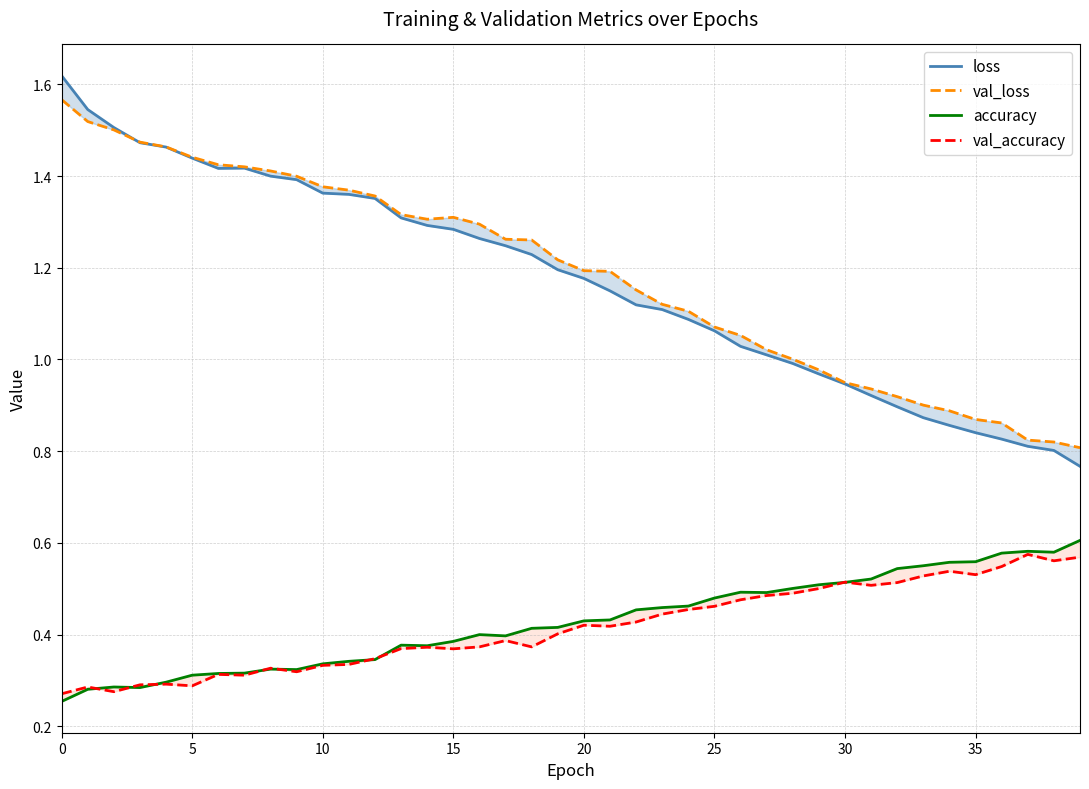

Count the val_accuracy values in the range 0 to 1.

40